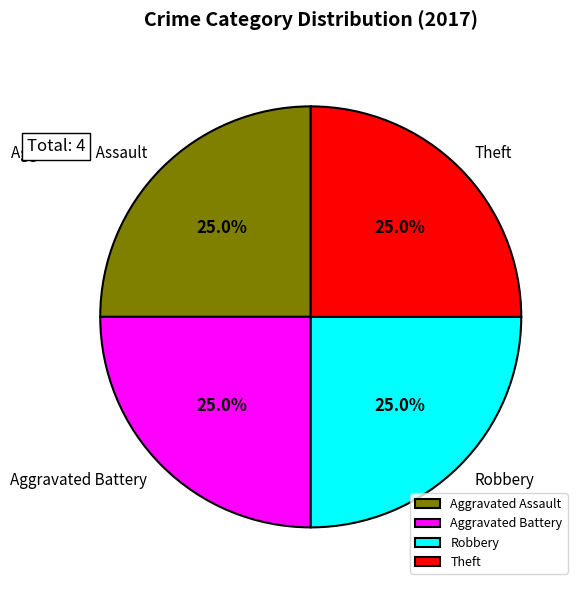

To the nearest percent, what is the combined percentage of Aggravated Battery and Theft?

50%